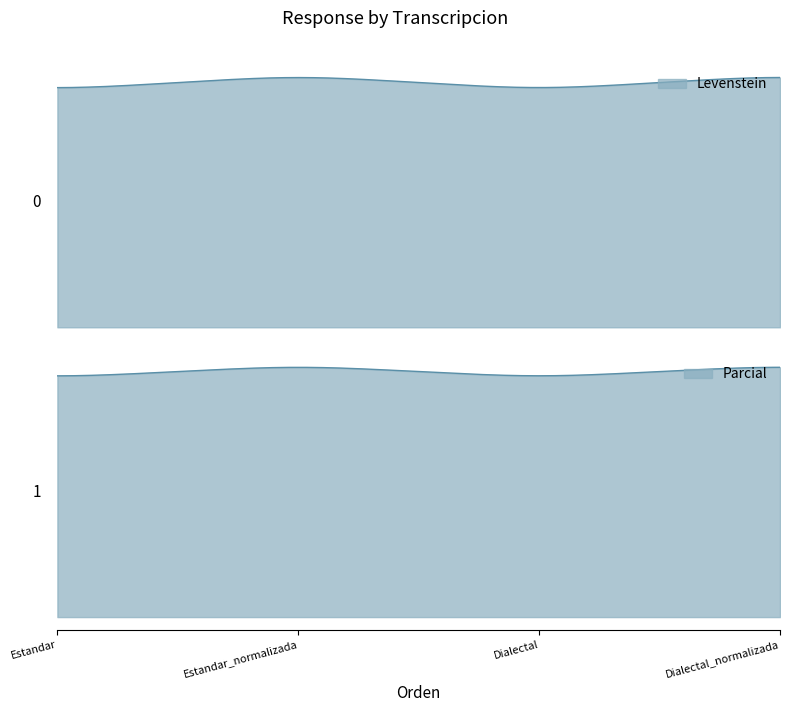

Reading left to right, what are all the values shown in this chart?

Levenstein: 74.3	78.9	74.3	78.9
Parcial: 81.1	85.3	81.1	85.3